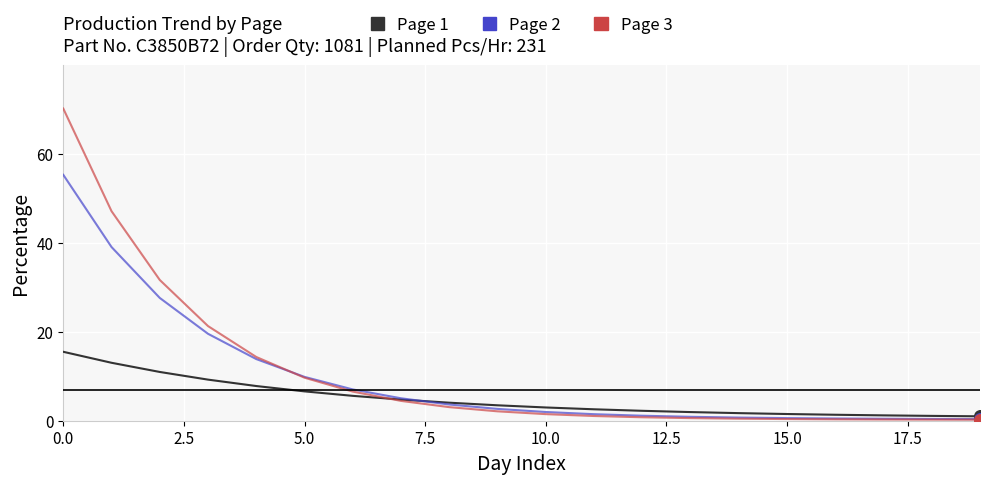

Which series has the largest range (max minus min)?

Page 3